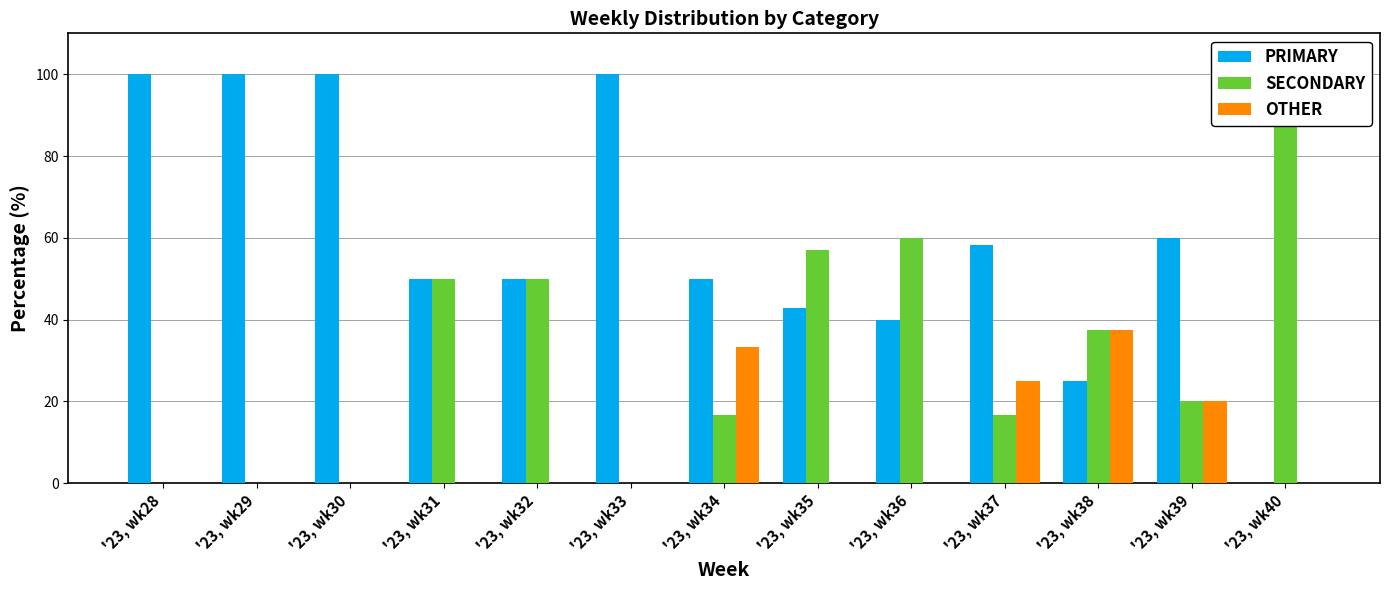

The OTHER series shows 0.0 at '23, wk32. True or false?

True